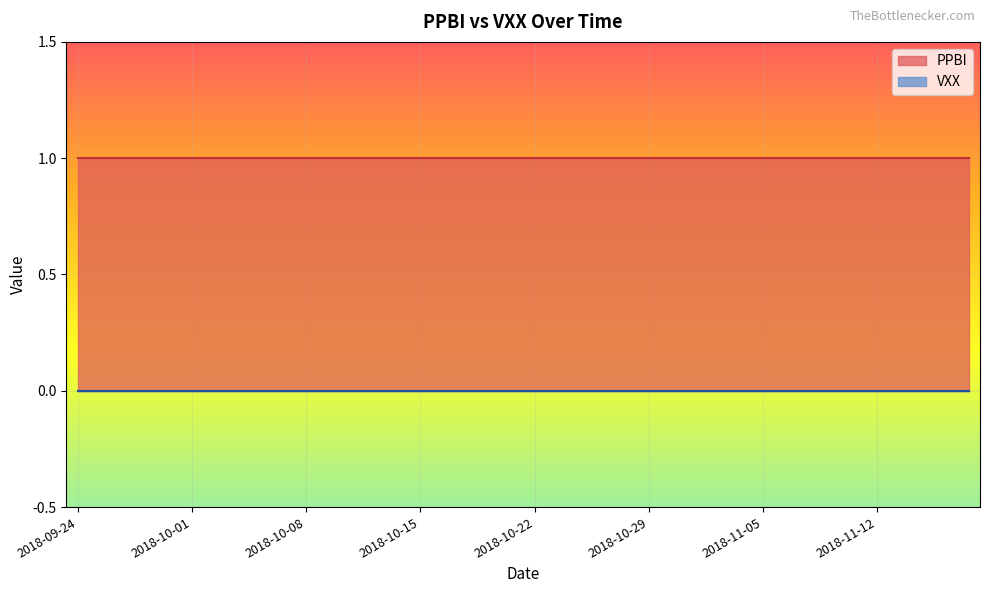

Rank the series by their maximum value, from highest to lowest.

PPBI, VXX